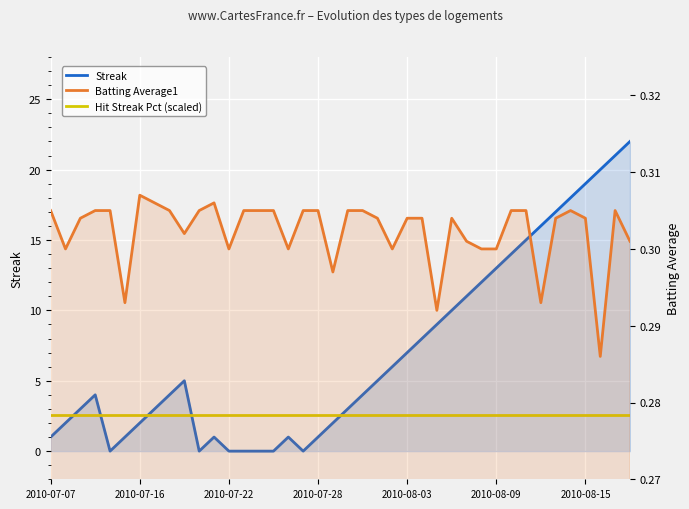

The value of Streak at 29 is 12.0. True or false?

True